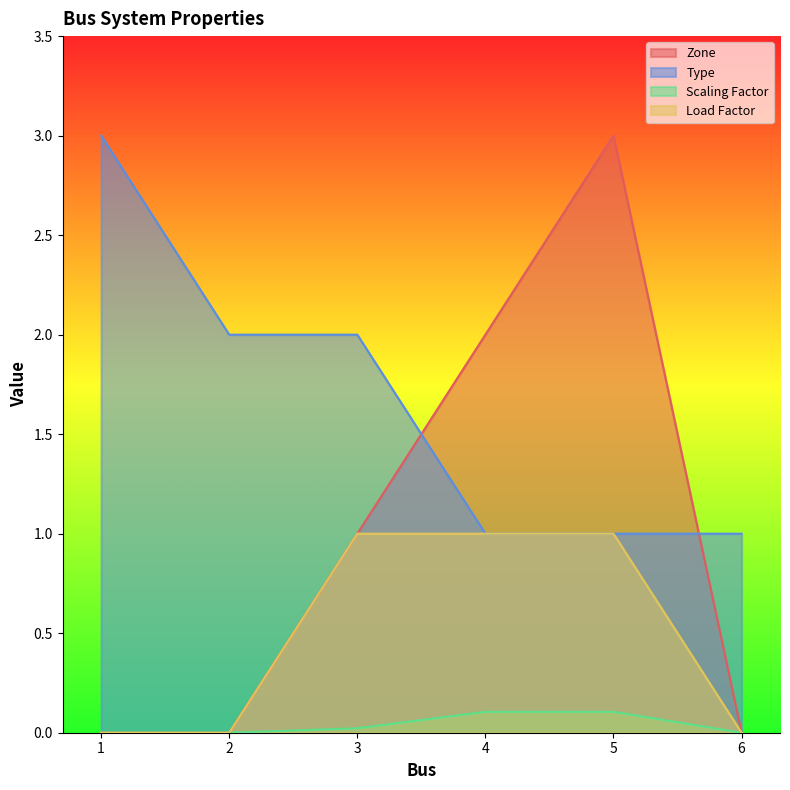

Reading right to left, what are all the values shown in this chart?

Zone: 6=0.0	5=3.0	4=2.0	3=1.0	2=0.0	1=0.0
Type: 6=1.0	5=1.0	4=1.0	3=2.0	2=2.0	1=3.0
Scaling Factor: 6=0.0	5=0.1	4=0.1	3=0.0	2=0.0	1=0.0
Load Factor: 6=0.0	5=1.0	4=1.0	3=1.0	2=0.0	1=0.0